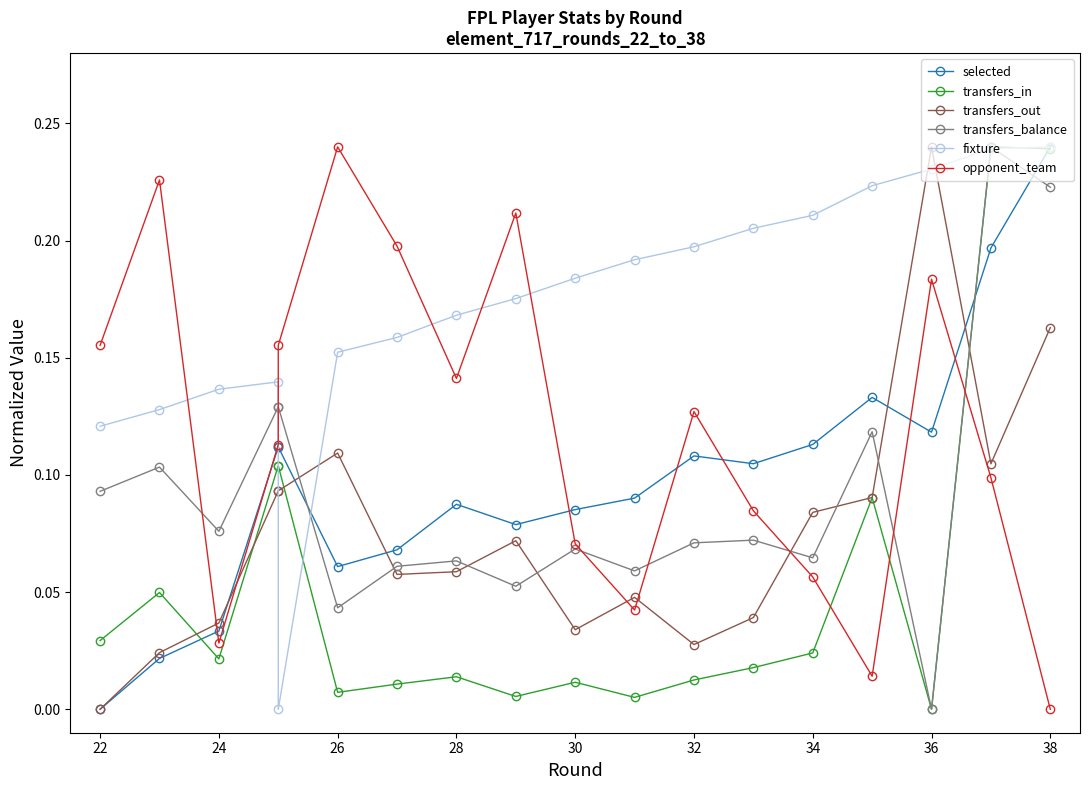

Reading right to left, transcribe all the data shown in this chart.

selected: 0.2	0.2	0.1	0.1	0.1	0.1	0.1	0.1	0.1	0.1	0.1	0.1	0.1	0.1	0.1	0.0	0.0	0.0
transfers_in: 0.2	0.2	0.0	0.1	0.0	0.0	0.0	0.0	0.0	0.0	0.0	0.0	0.0	0.1	0.1	0.0	0.0	0.0
transfers_out: 0.2	0.1	0.2	0.1	0.1	0.0	0.0	0.0	0.0	0.1	0.1	0.1	0.1	0.1	0.1	0.0	0.0	0.0
transfers_balance: 0.2	0.2	0.0	0.1	0.1	0.1	0.1	0.1	0.1	0.1	0.1	0.1	0.0	0.1	0.1	0.1	0.1	0.1
fixture: 0.2	0.2	0.2	0.2	0.2	0.2	0.2	0.2	0.2	0.2	0.2	0.2	0.2	0.0	0.1	0.1	0.1	0.1
opponent_team: 0.0	0.1	0.2	0.0	0.1	0.1	0.1	0.0	0.1	0.2	0.1	0.2	0.2	0.2	0.1	0.0	0.2	0.2